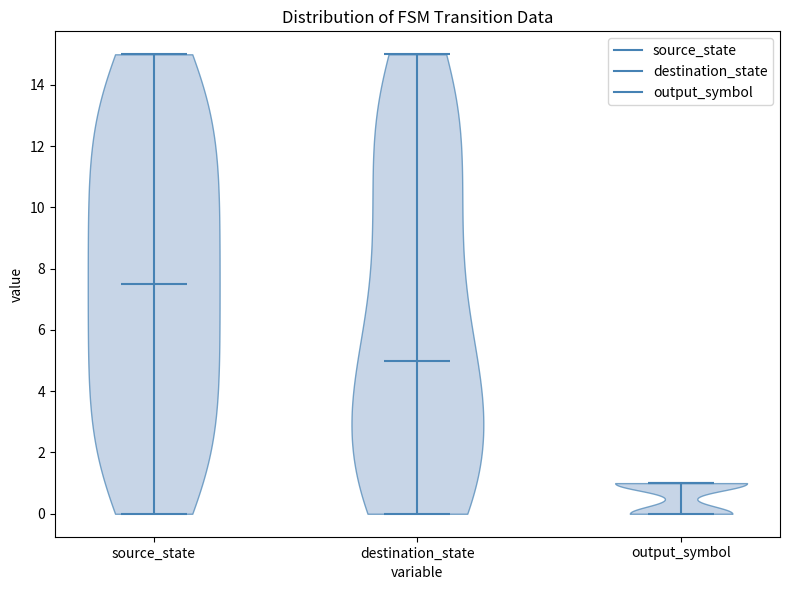

Reading left to right, read every violin against the y-axis: where its median line is, and the lowest and highest points it reaches. The values are not printed on the chart, so give them approximately, as read against the axis.

source_state: median line 7.6, lowest point 0.0, highest point 15.0
destination_state: median line 5.0, lowest point 0.0, highest point 15.0
output_symbol: median line 1.0, lowest point 0.0, highest point 1.0